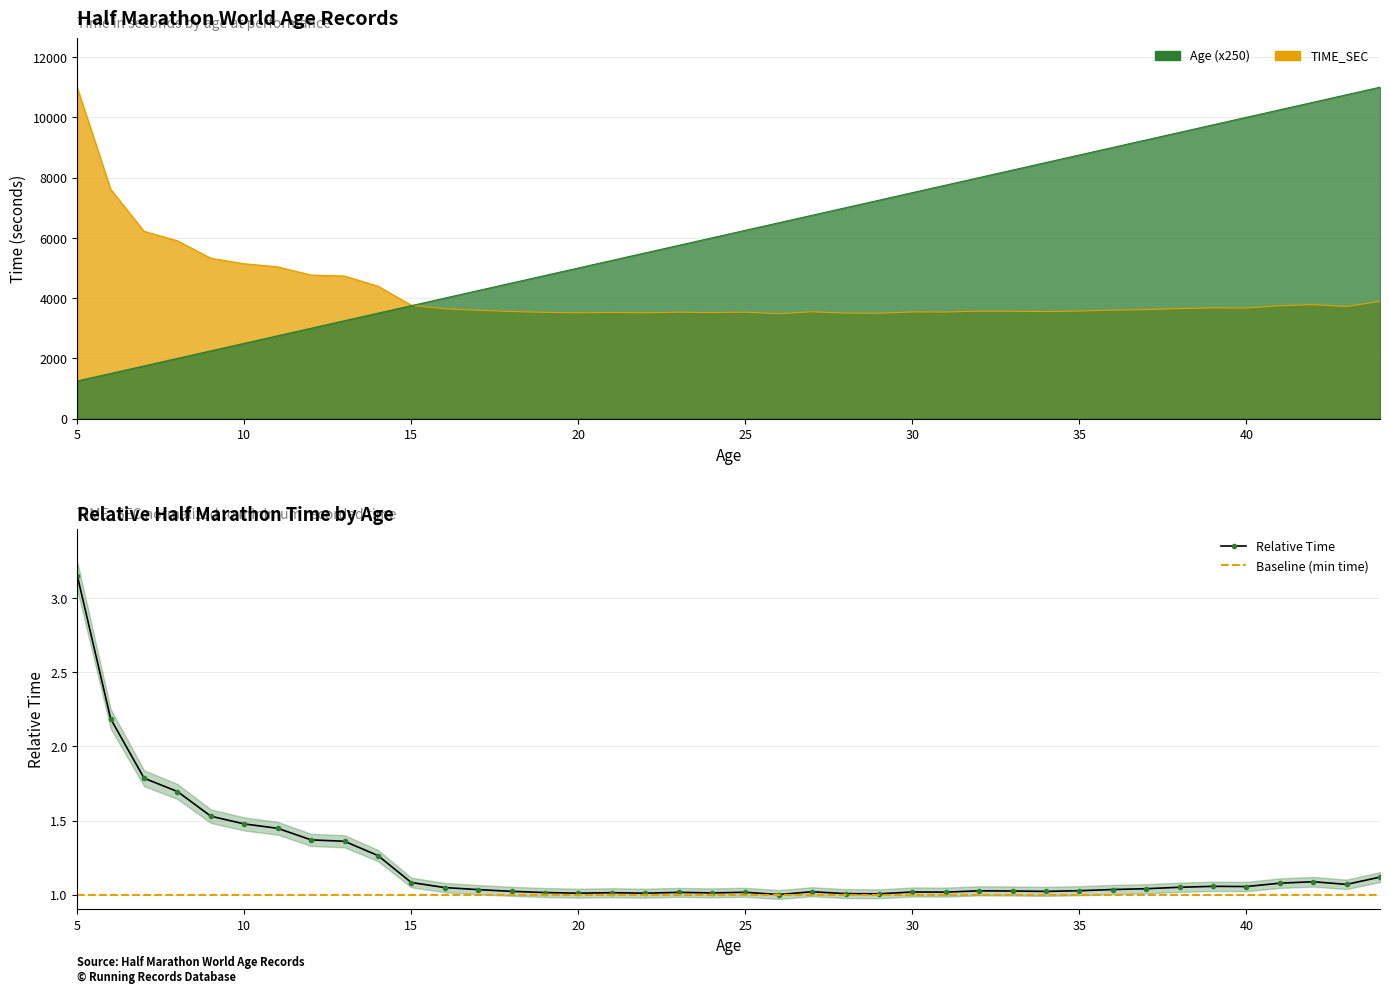

Which series has the widest spread of values?

Age